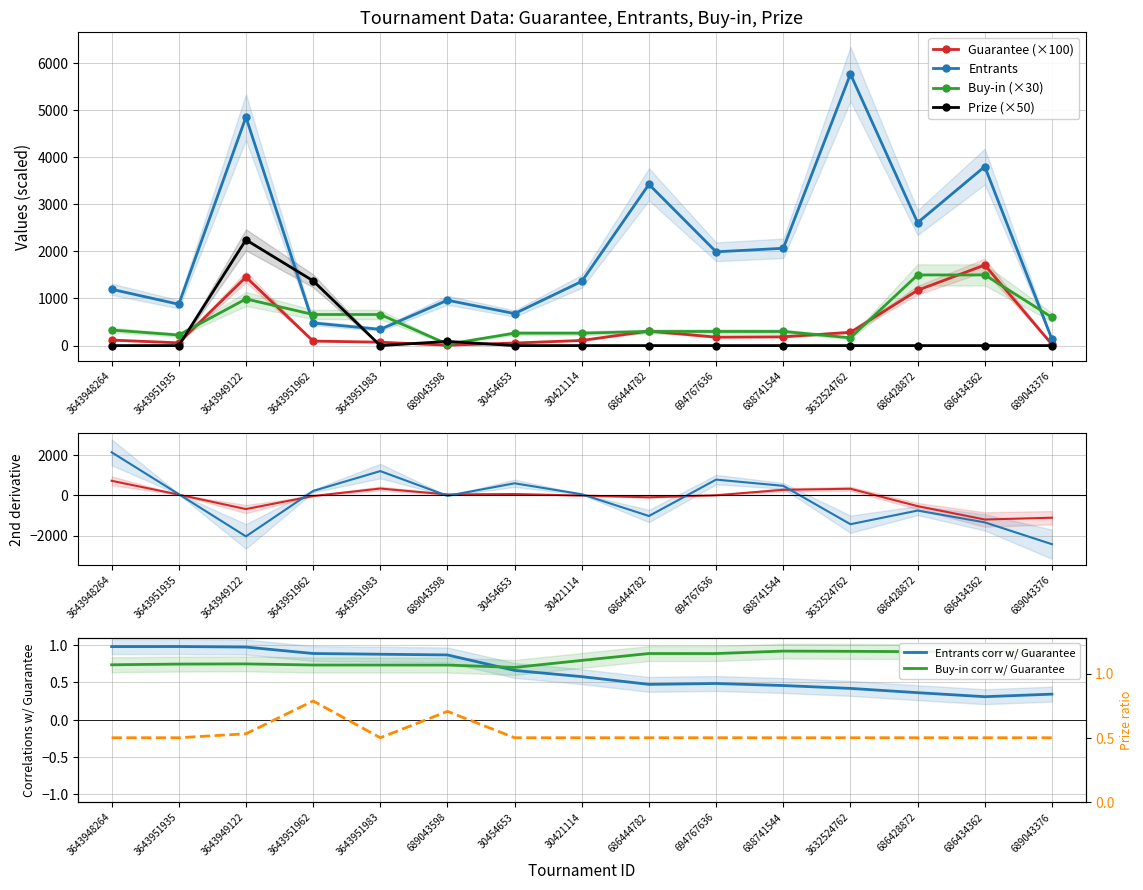

What are all the series names shown in the legend?

Guarantee, Entrants, Buy-in, Prize